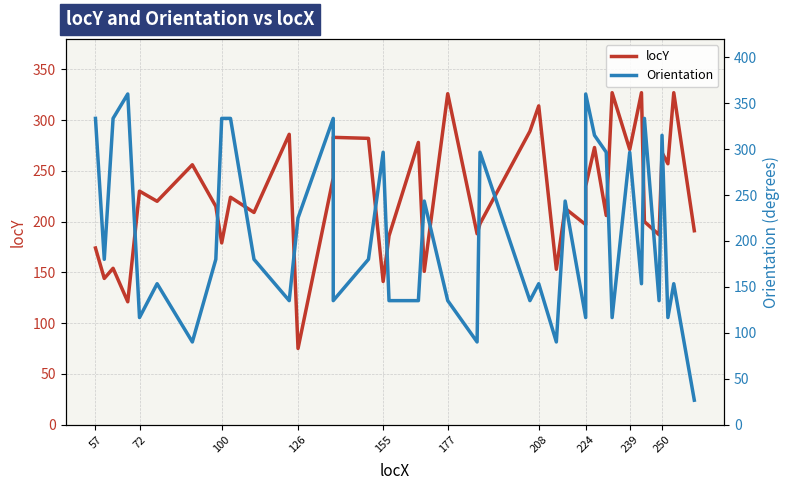

How many interior local peaks does the Orientation series have?

13